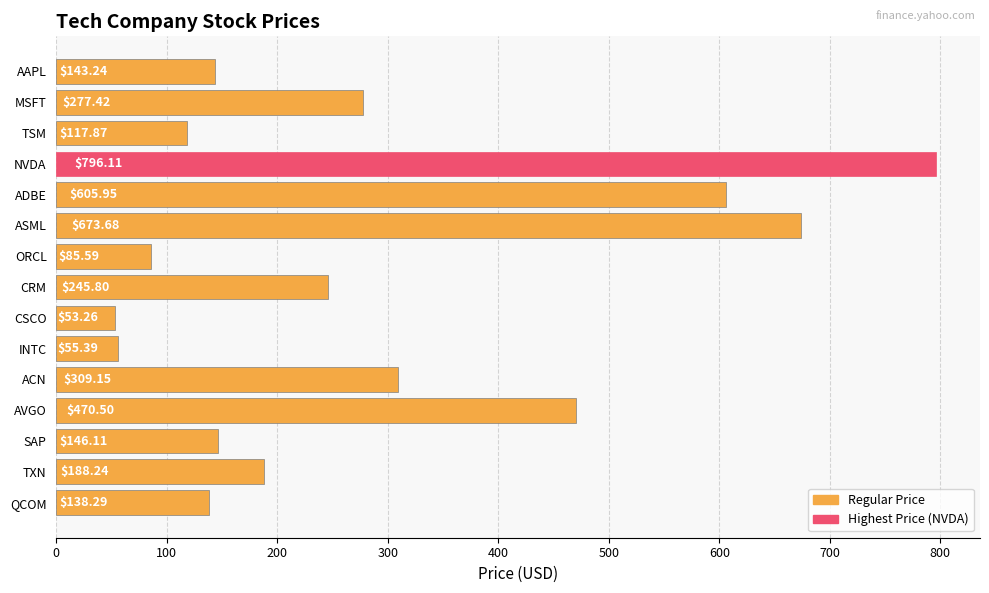

What is the label of the 6th bar from the top?

ASML